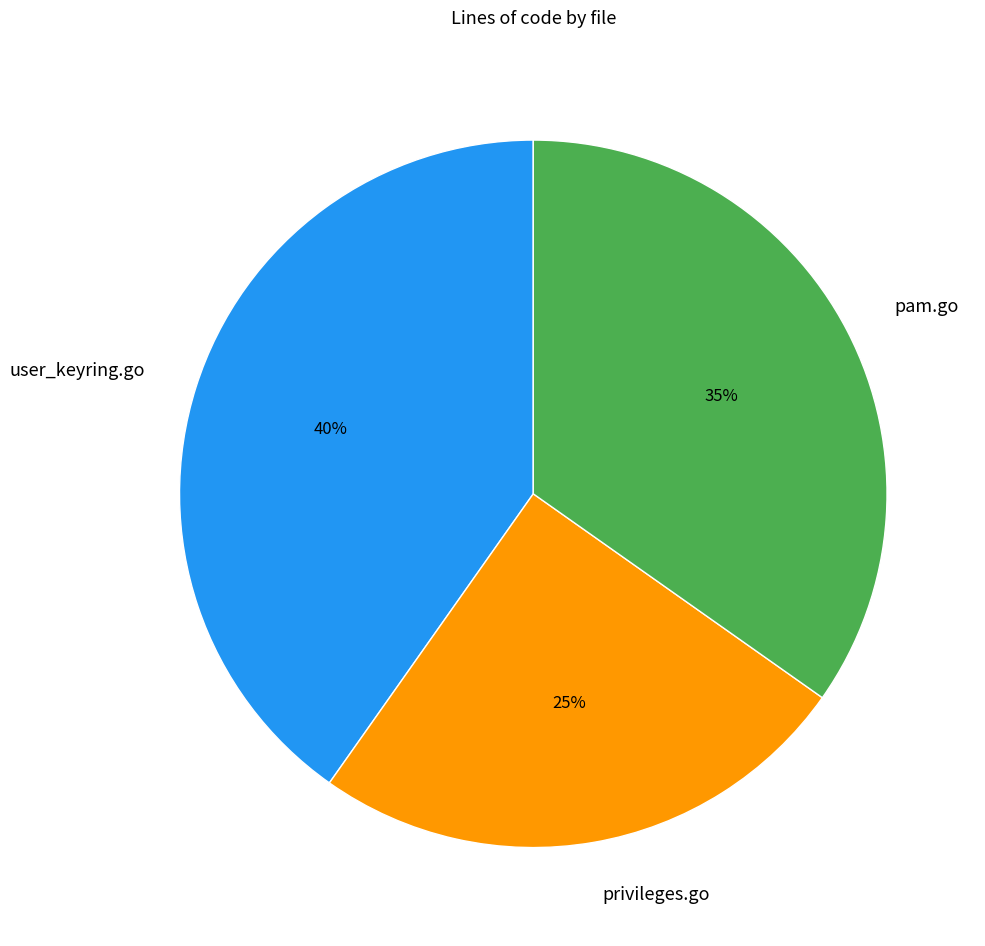

To the nearest percent, what is the average slice percentage?

33%